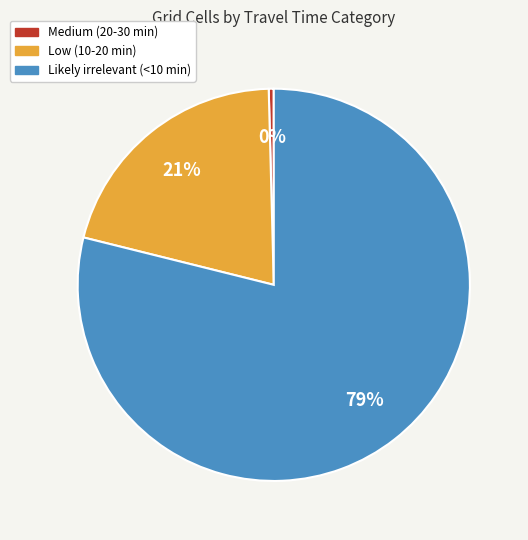

How many segments does this pie chart have?

3